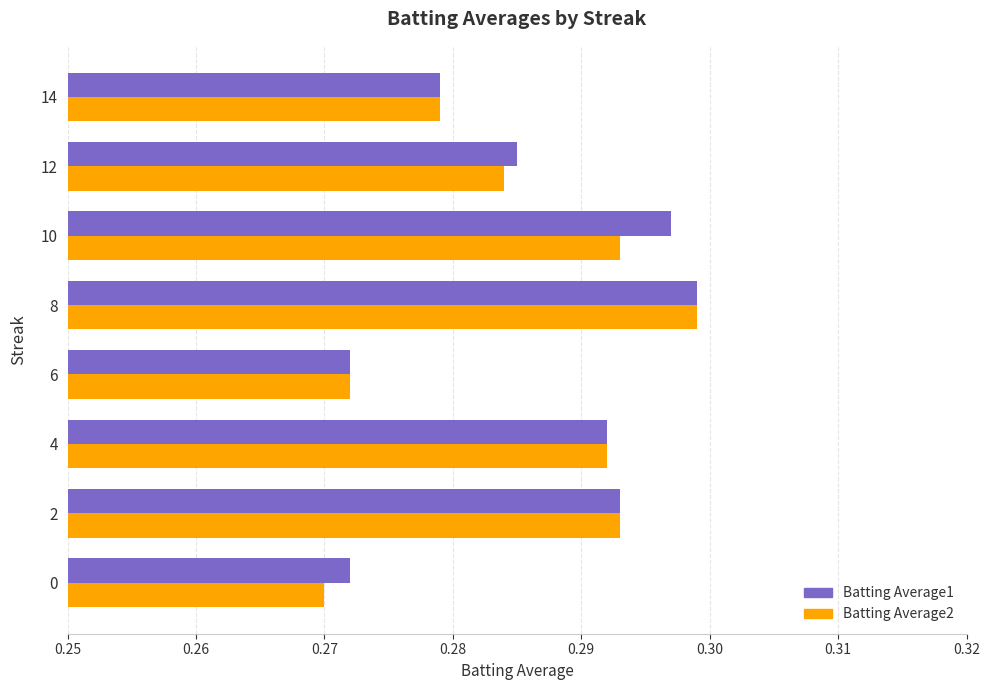

The Batting Average2 series shows 0.1 at 2. True or false?

False